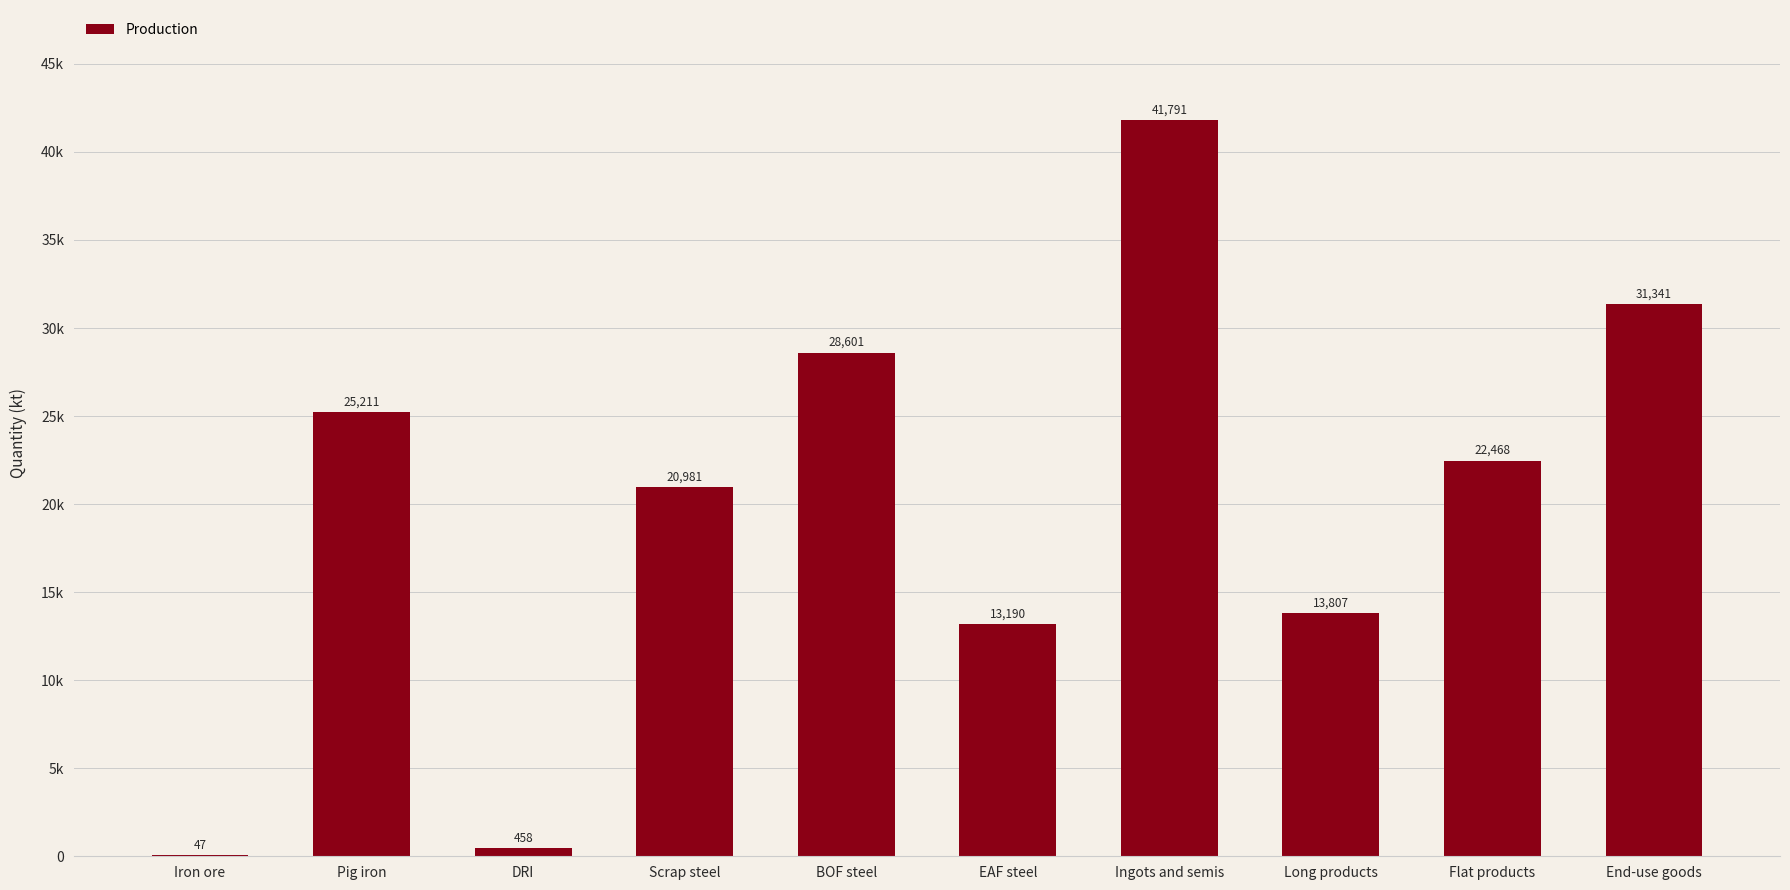

What is the approximate value at Long products?

13807.2